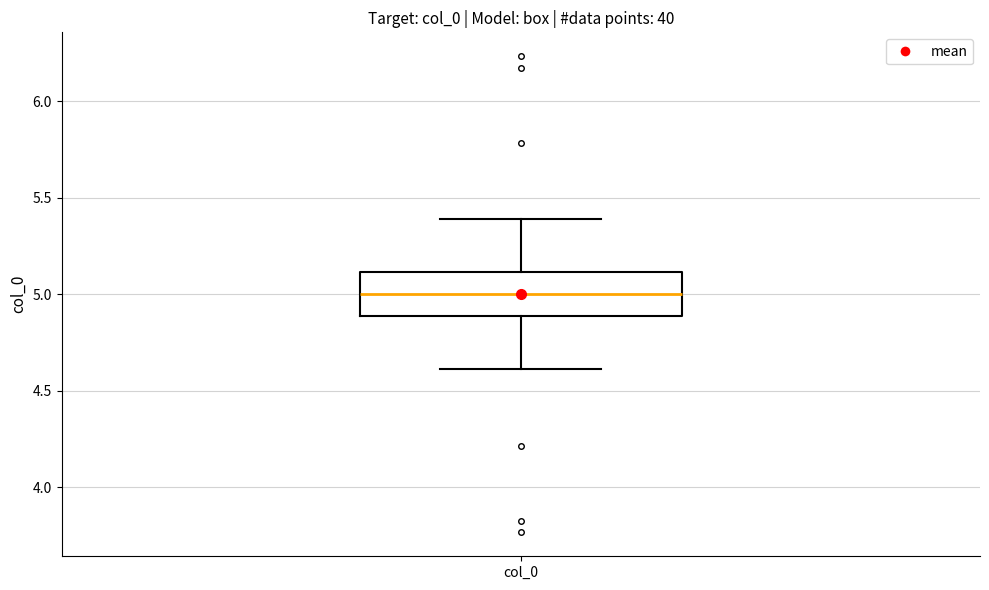

Where is the lower edge of the box for col_0 on the y-axis? The values are not printed on the chart, so give them approximately, as read against the axis.

4.9